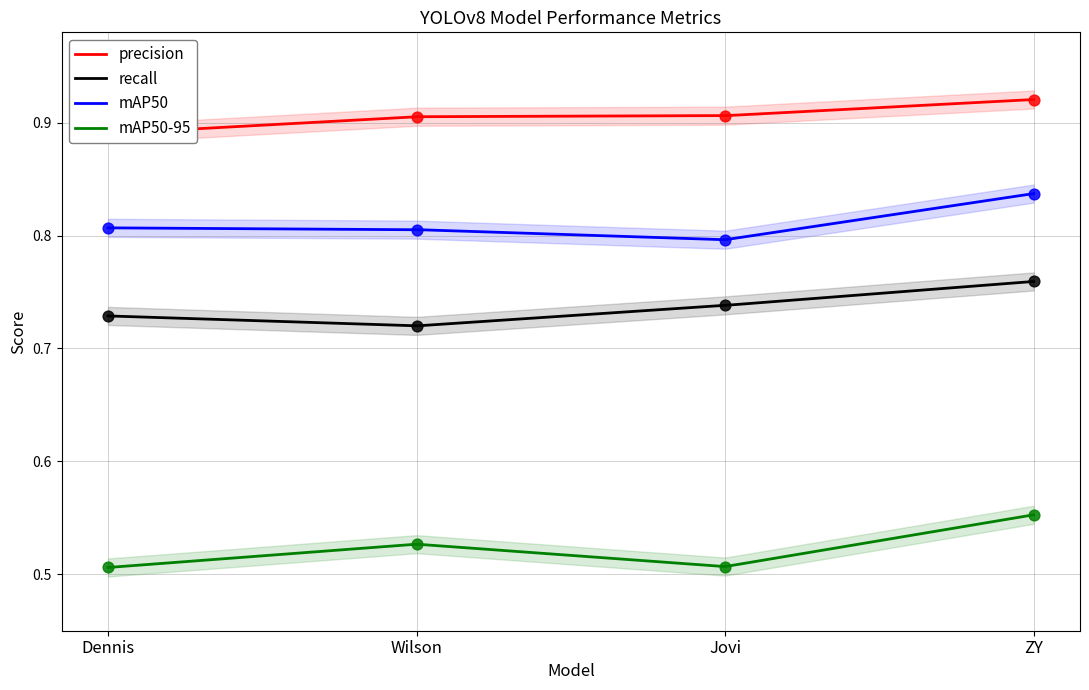

Which series has the largest Y range (max minus min)?

mAP50-95